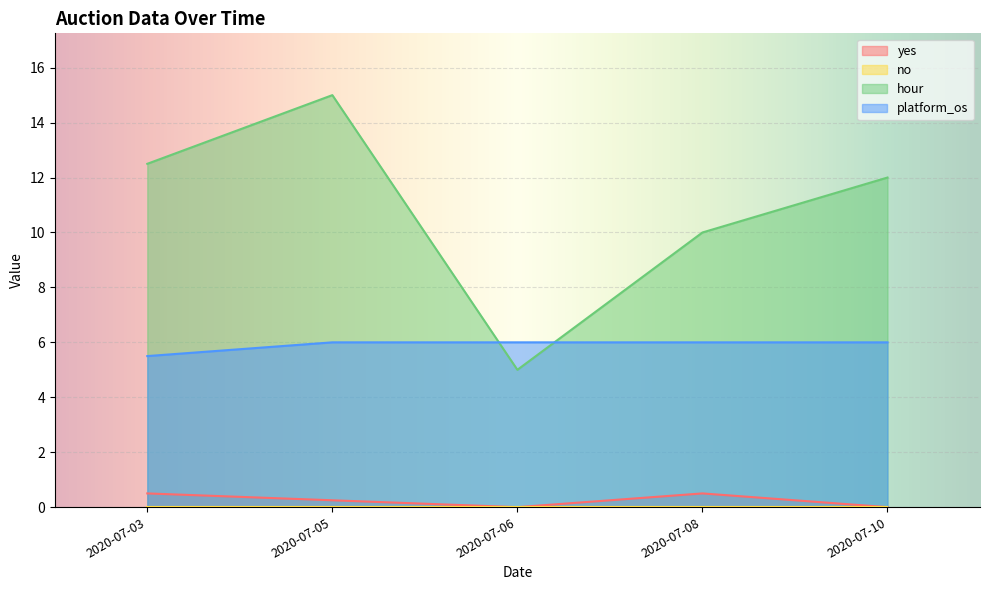

The hour series shows 5.0 at 2020-07-06. True or false?

True